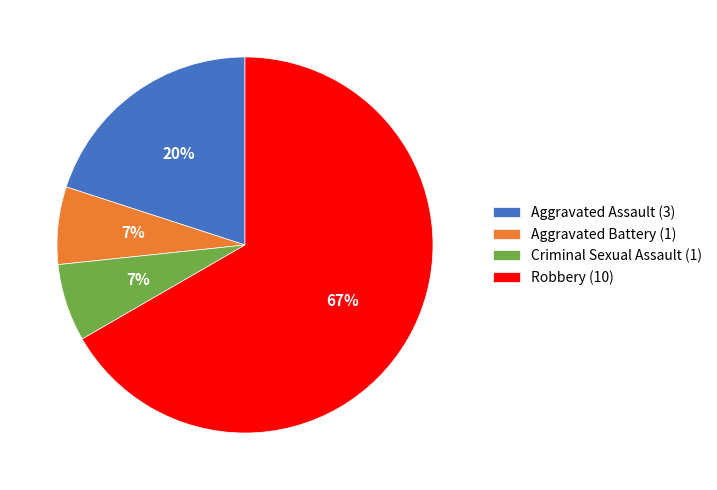

To the nearest percent, what is the average slice percentage?

25%